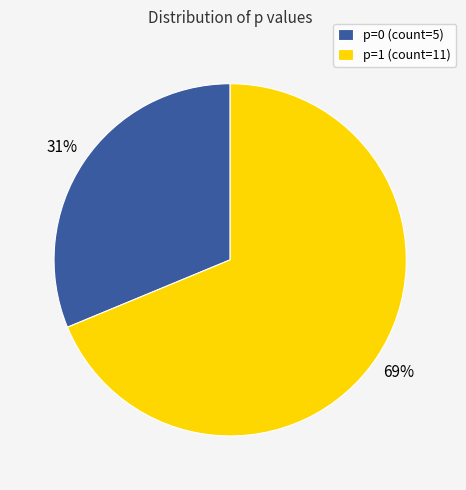

To the nearest percent, what is the combined percentage of p=0 and p=1?

100%